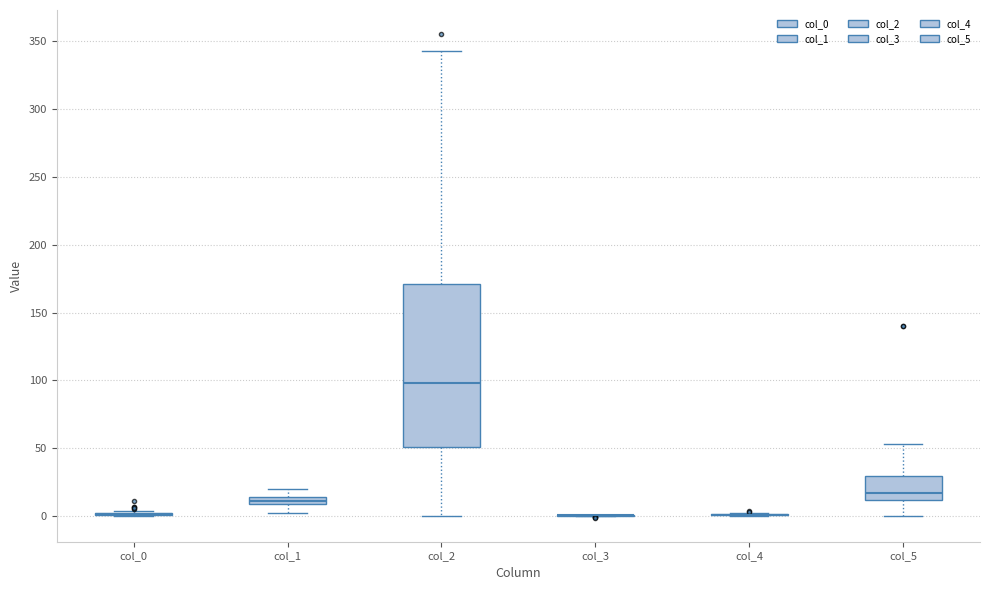

Which box is the tallest, from its lower edge to its upper edge?

col_2